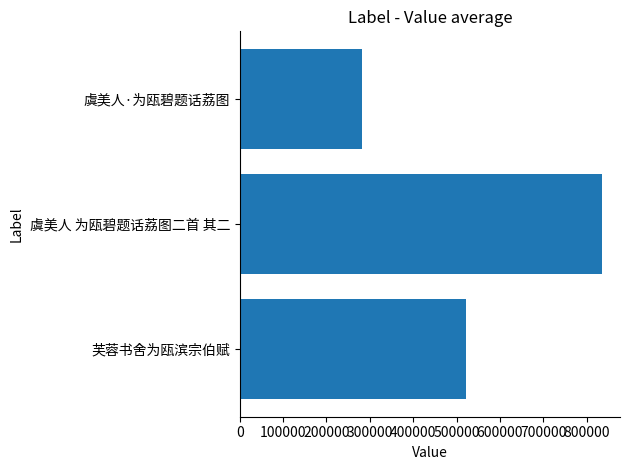

Reading bottom to top, list all the values displayed in this chart.

522081	835162	283004